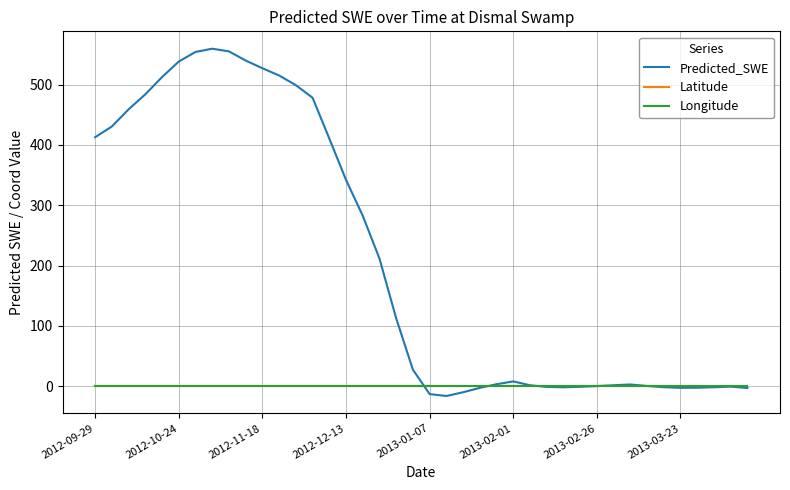

Which series has the largest total across all categories?

Predicted_SWE